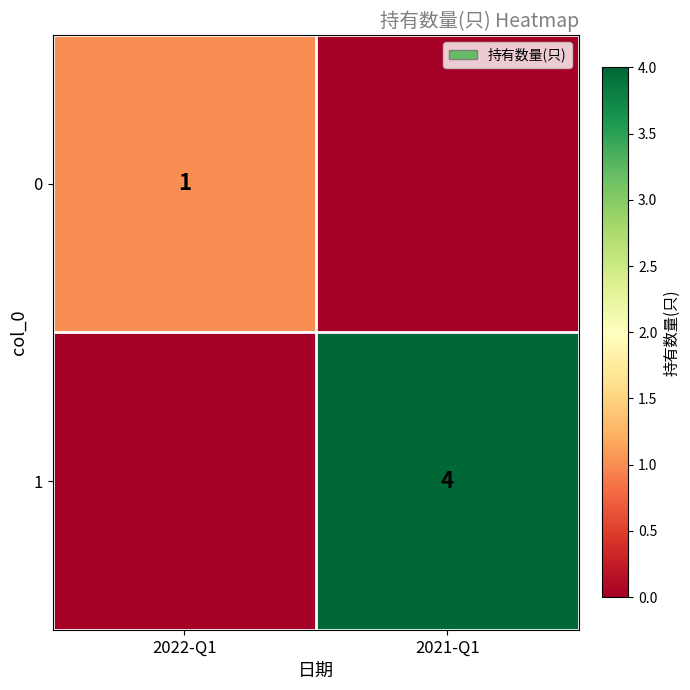

The 1 series shows 2 at 2021-Q1. True or false?

False